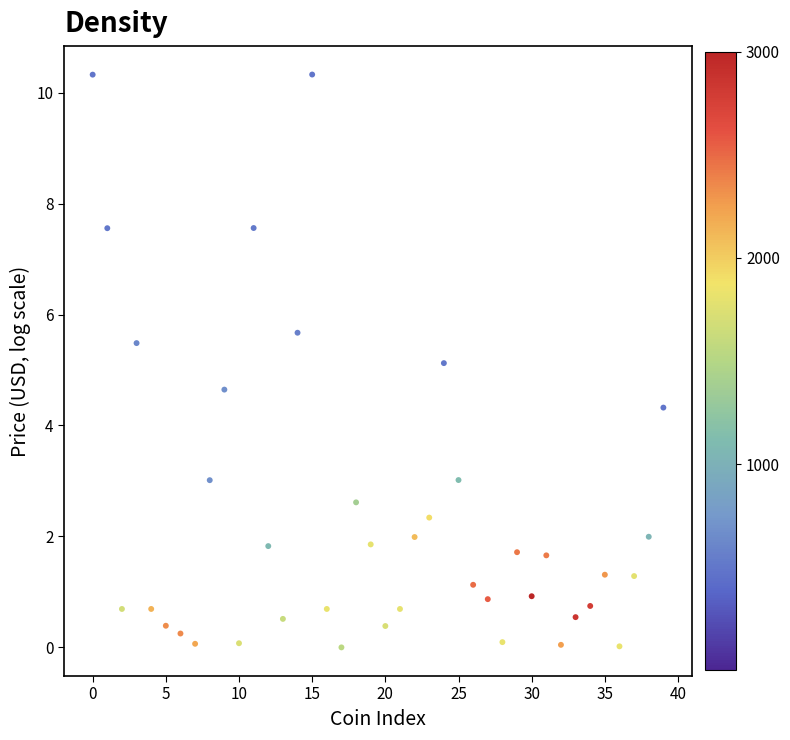

What Y value in the scatter plot is closest to 5?

5.1